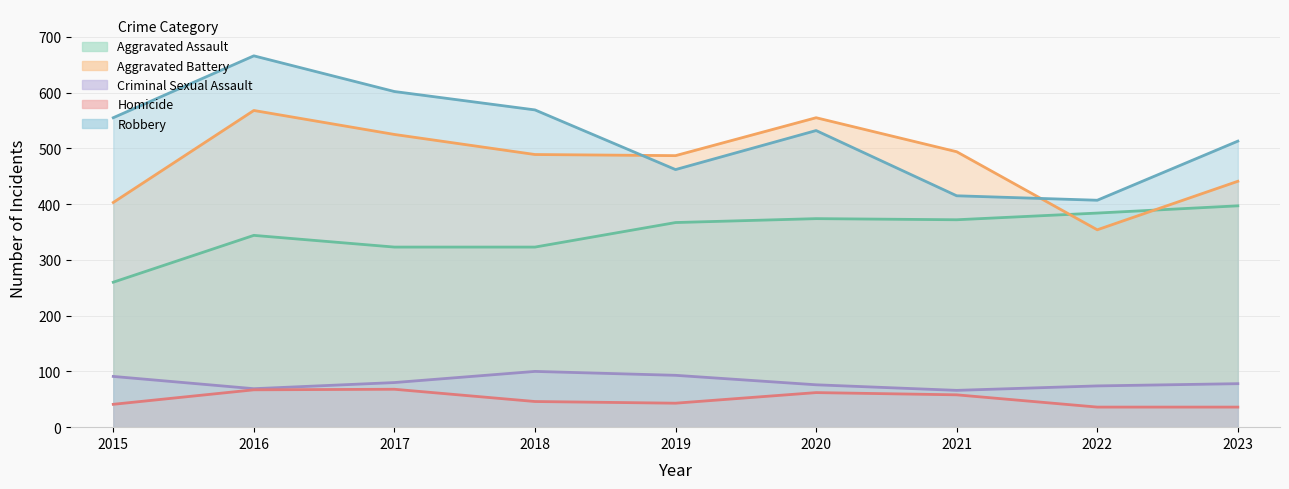

List the labels in order of Aggravated Battery value, largest first.

2016, 2020, 2017, 2021, 2018, 2019, 2023, 2015, 2022